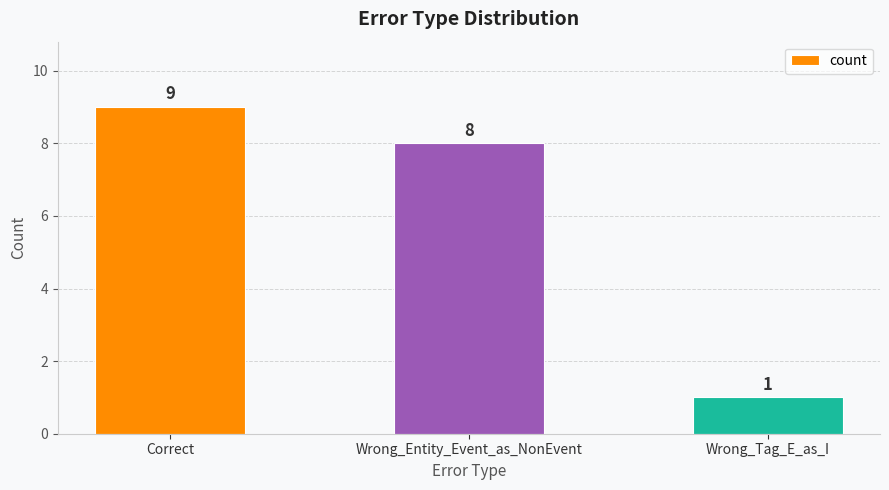

How many bars are there in total?

3